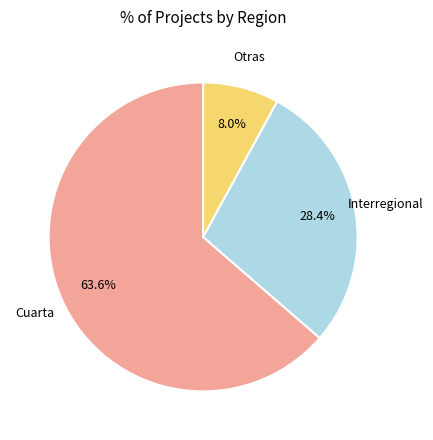

Is there any slice that represents more than half of the pie?

Yes